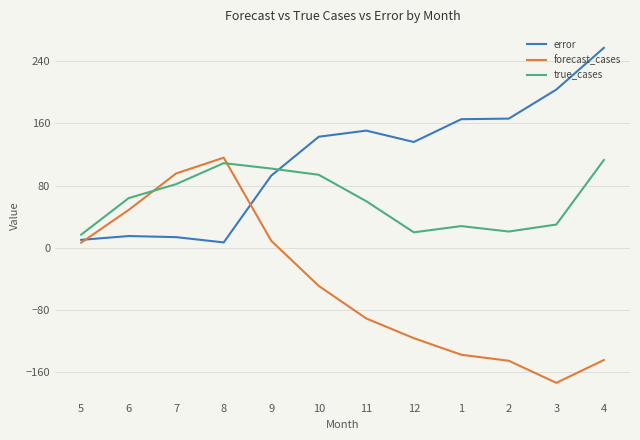

Does the chart display data point markers on the line(s)?

No